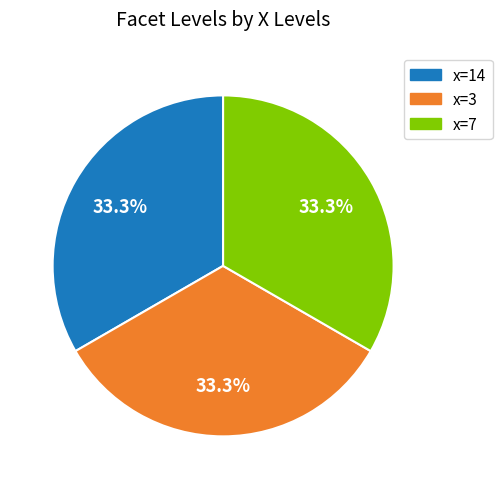

How many segments does this pie chart have?

3